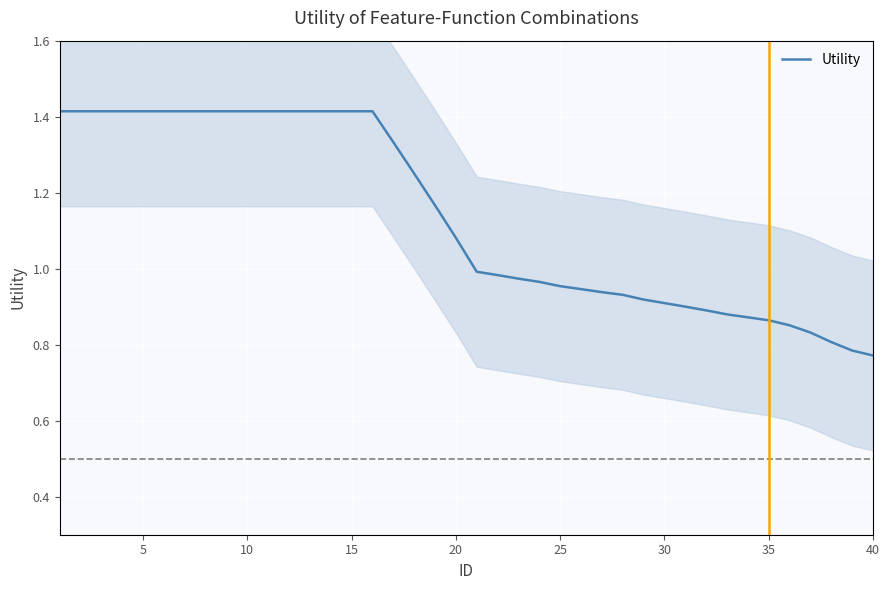

How many lines are shown in the chart?

1